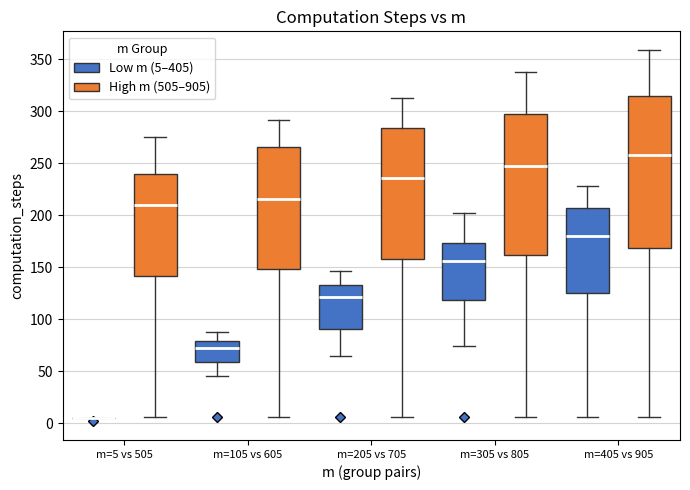

Where is the upper edge of the box for m=405 vs 905 (High m (505–905)) on the y-axis? The values are not printed on the chart, so give them approximately, as read against the axis.

315